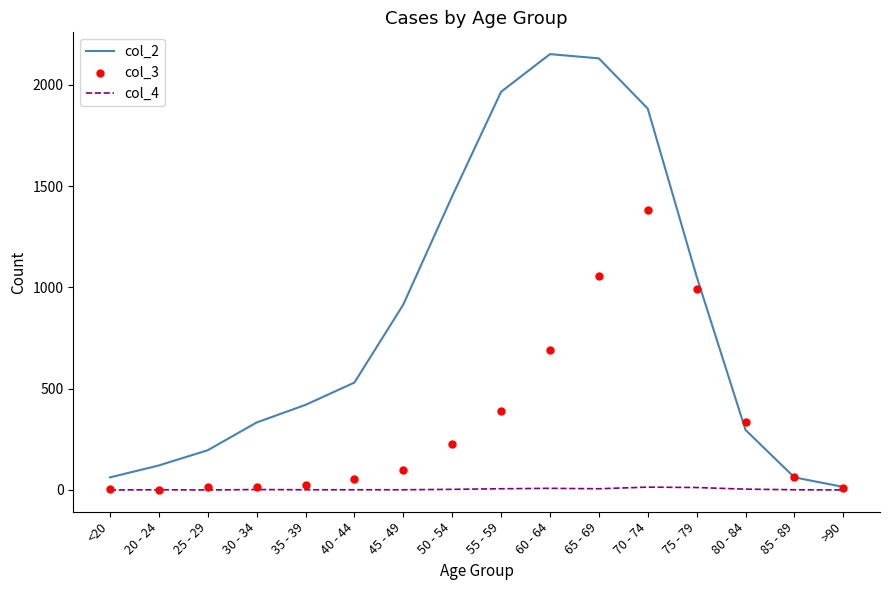

What is the total value across all series at 70 - 74?

3277